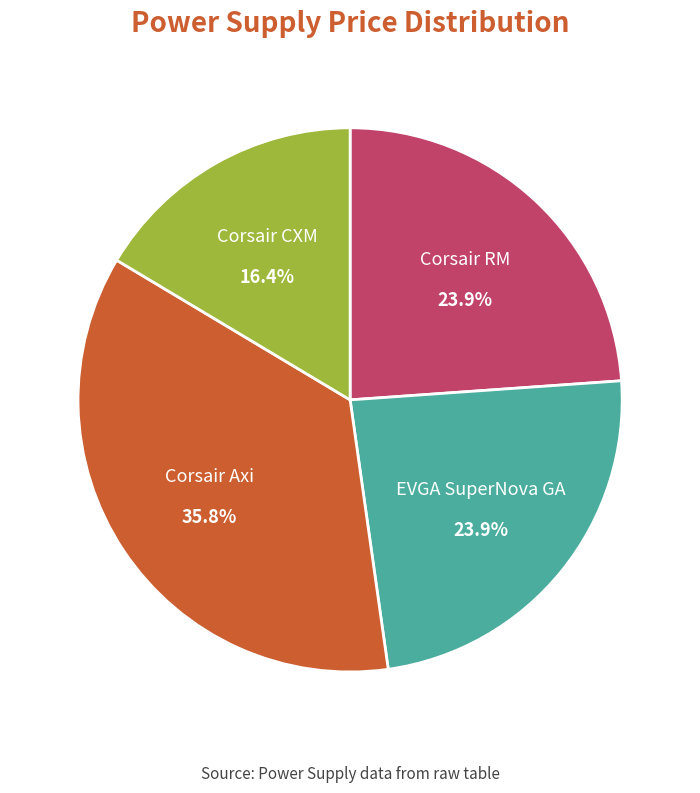

The EVGA SuperNova GA slice represents 12% of the pie. True or false?

False